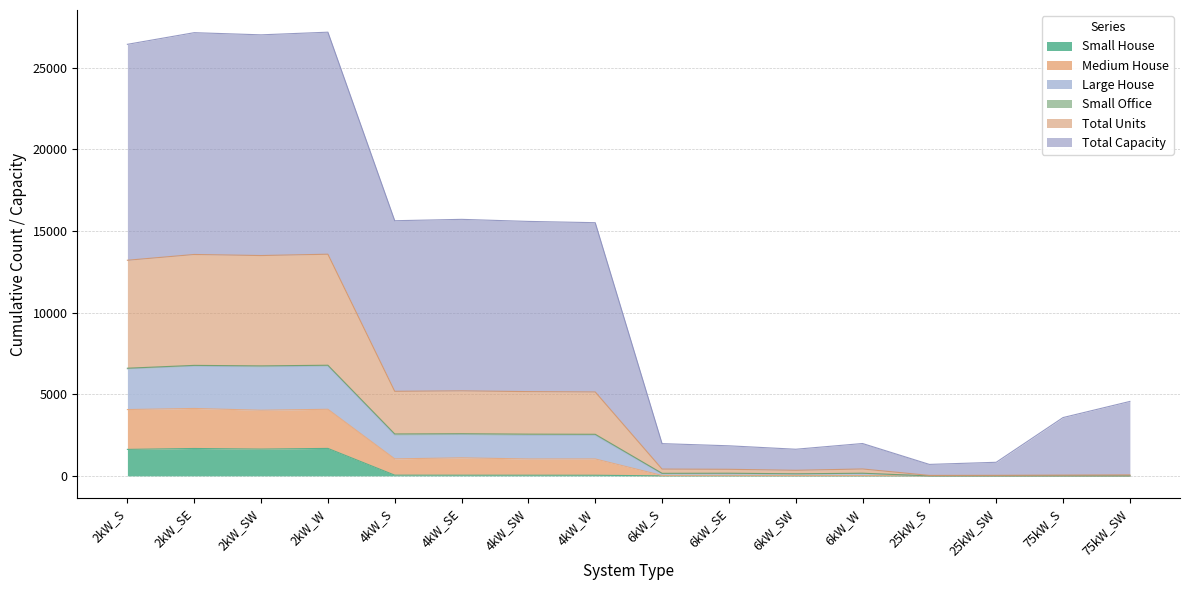

True or false: Total Units has more than 0 points higher than both neighbors.

True